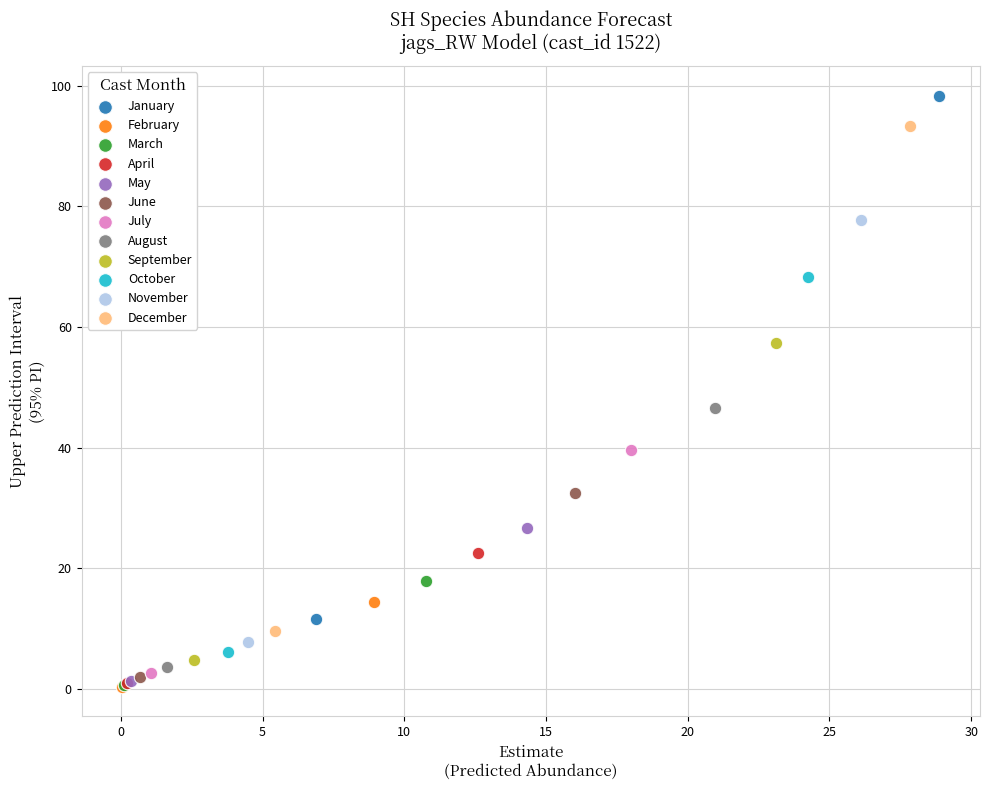

What are all the series names shown in the legend?

January, February, March, April, May, June, July, August, September, October, November, December